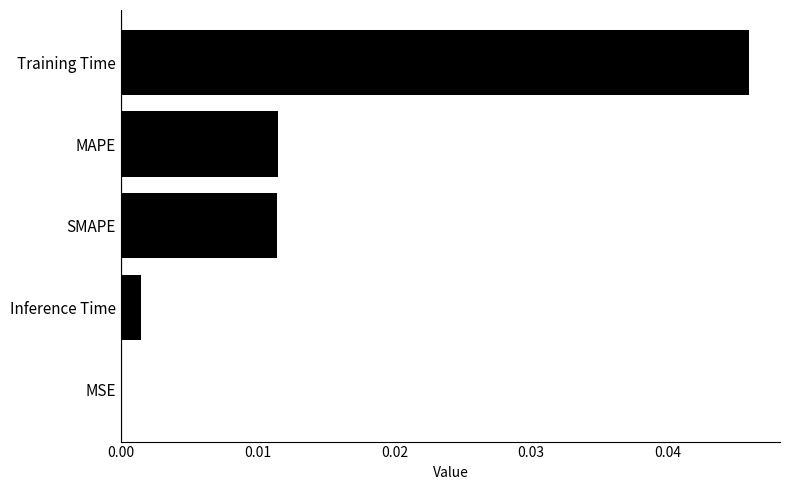

The value at MSE is 0.0. True or false?

True